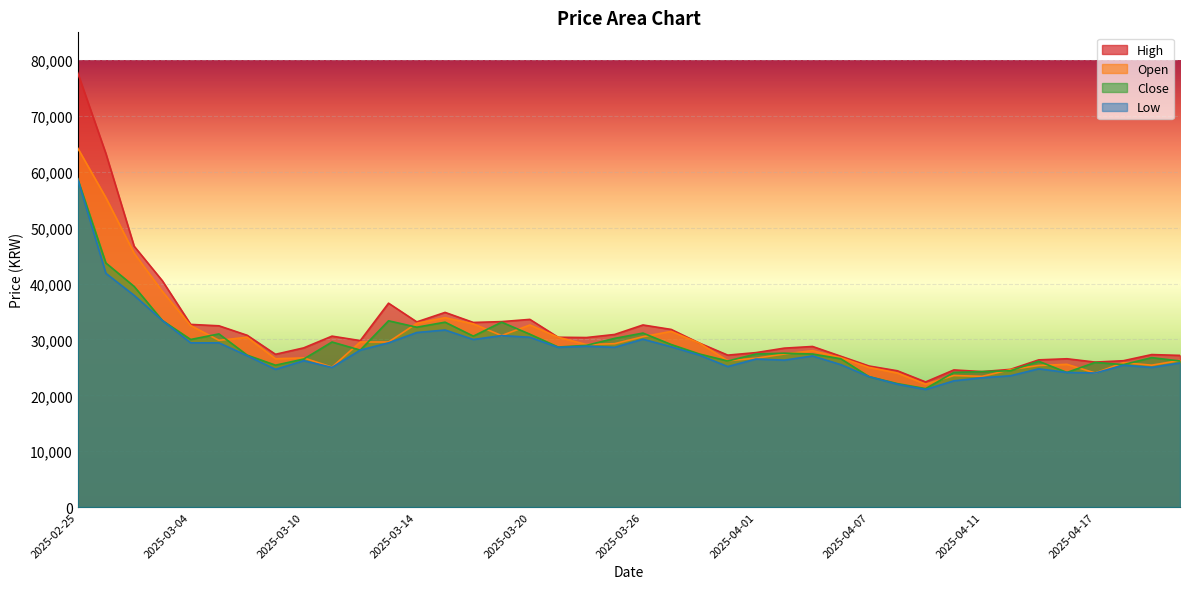

The Low series shows 25800 at 2025-04-22. True or false?

True